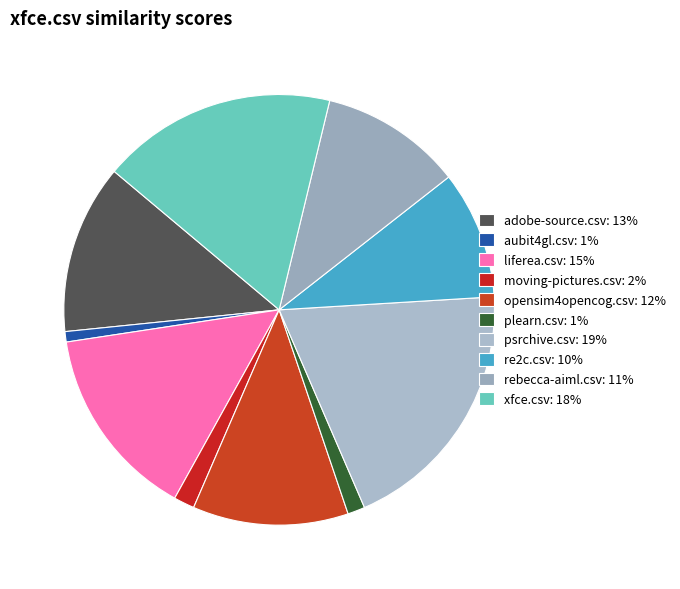

How many slices are in this pie chart?

10